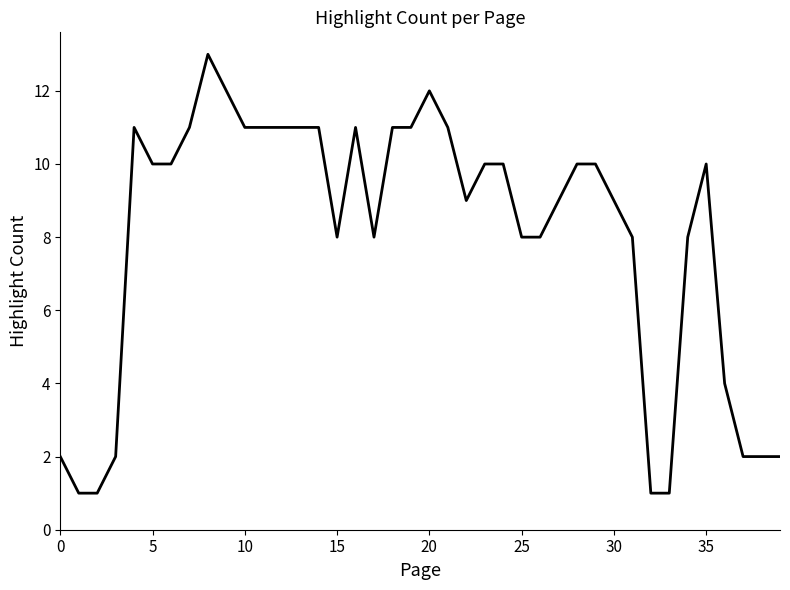

What is the maximum value shown in the chart?

13